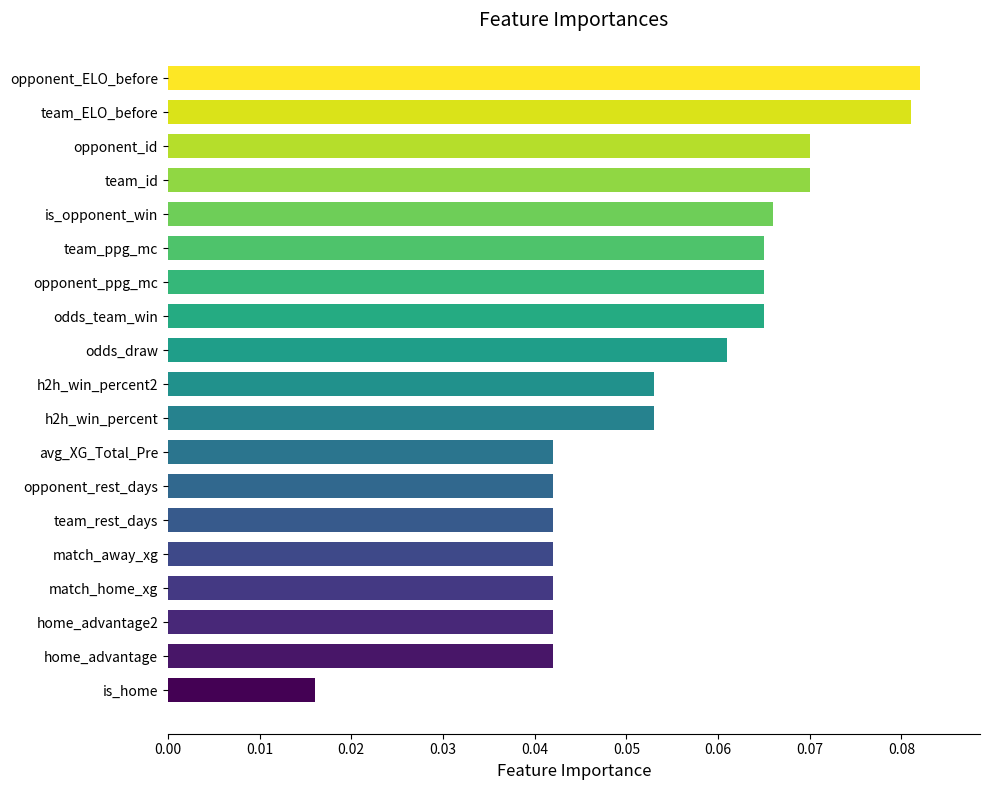

Are the bars grouped side by side (vs. stacked)?

No